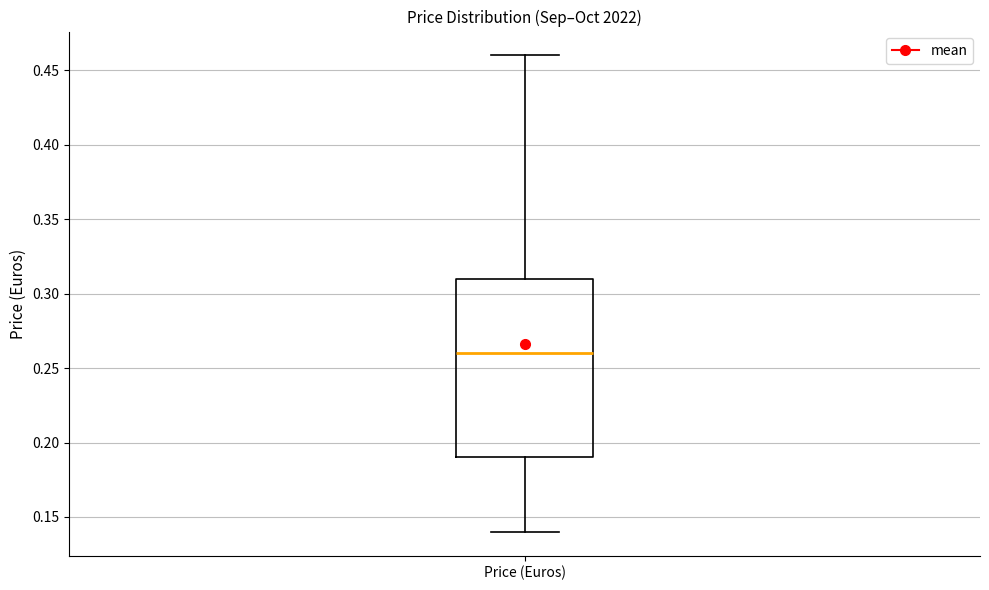

Transcribe this box plot: give where the median line is, the range the box spans, and where the two whiskers end, as read against the y-axis. The values are not printed on the chart, so give them approximately, as read against the axis.

median 0.26, box 0.19 to 0.31, whiskers 0.14 to 0.46